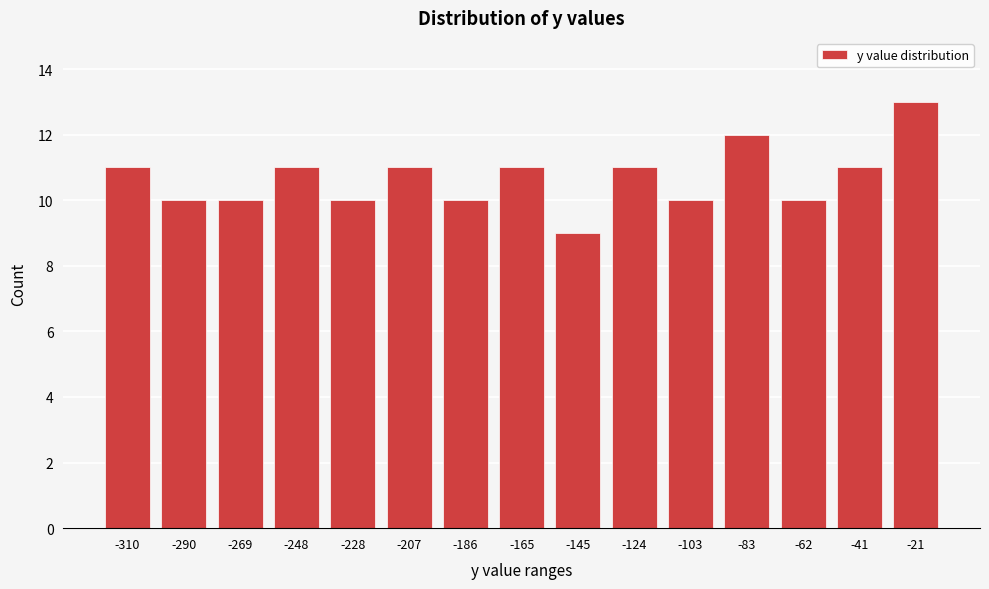

Reading left to right, list all the values displayed in this chart.

11	10	10	11	10	11	10	11	9	11	10	12	10	11	13